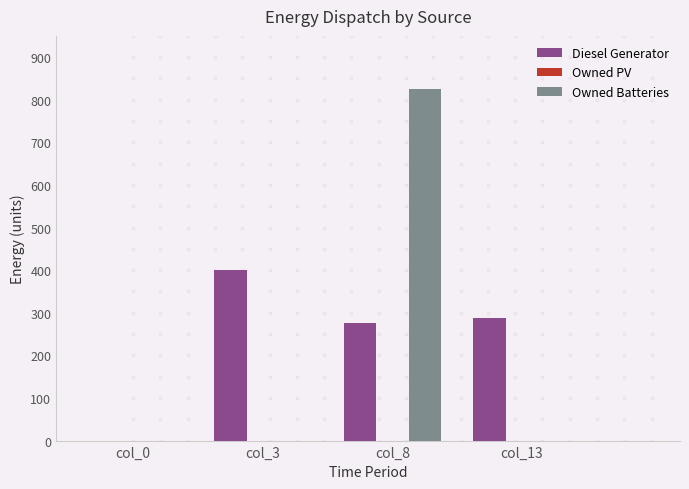

Which series has the largest range (max minus min)?

Owned Batteries